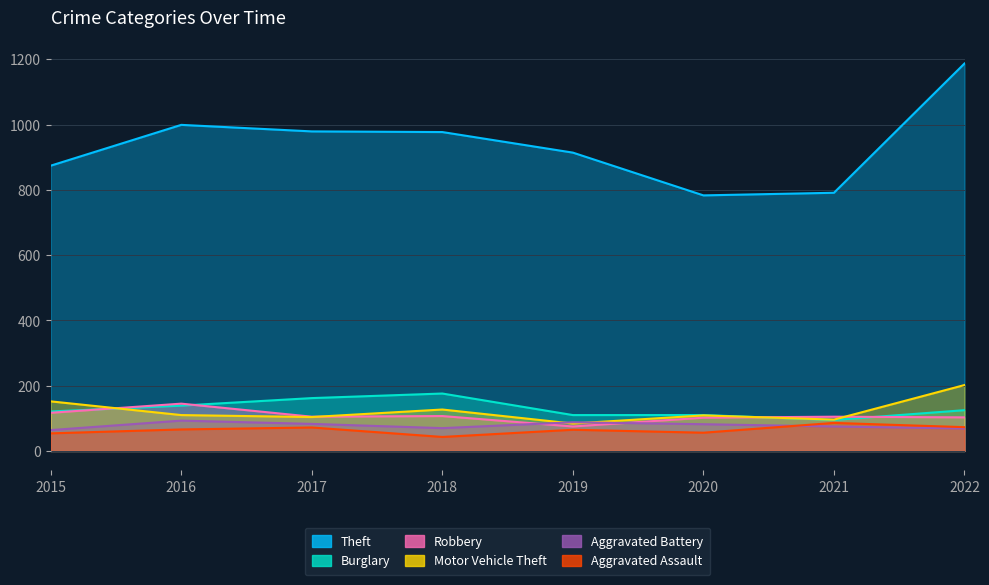

Rank the categories by Theft value from lowest to highest.

2020, 2021, 2015, 2019, 2018, 2017, 2016, 2022